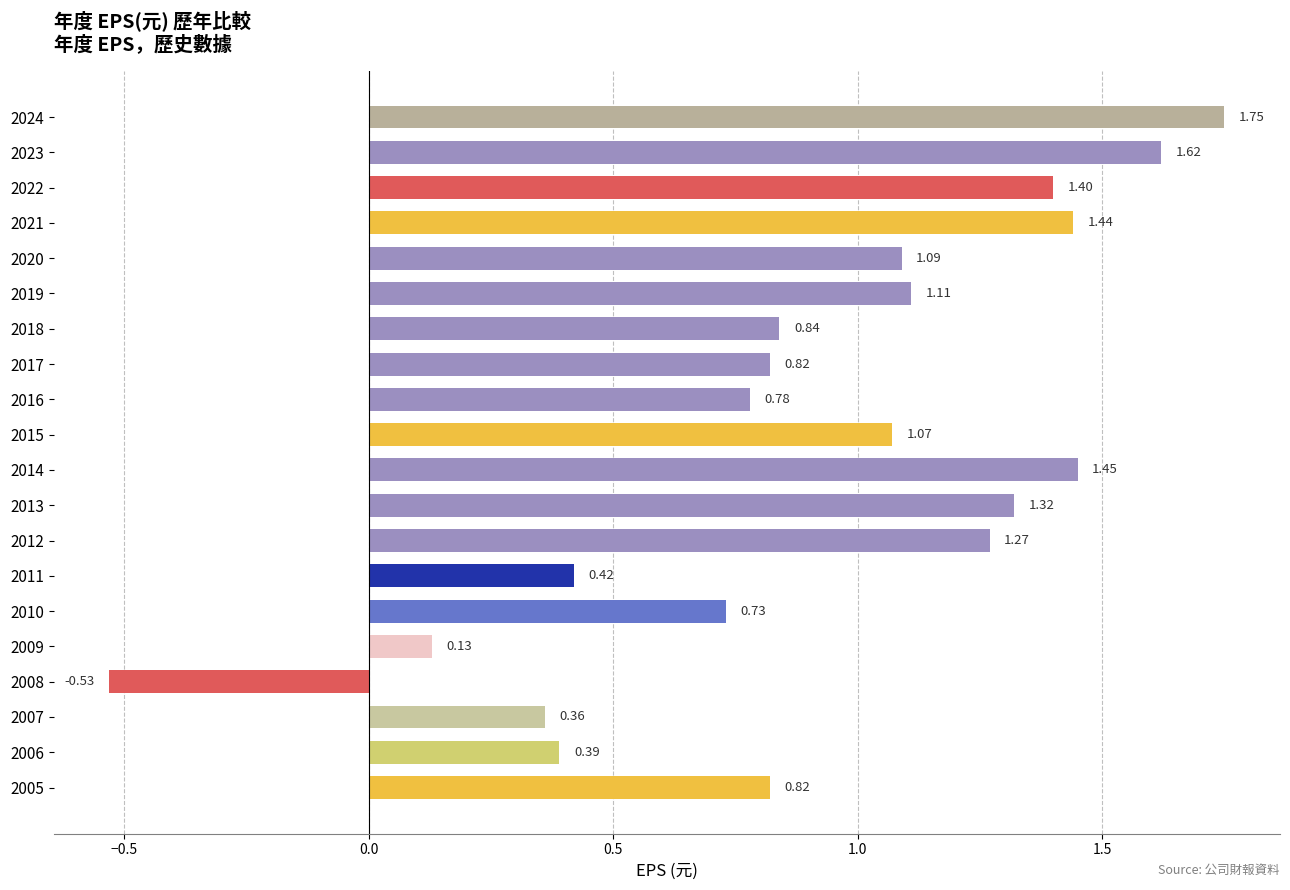

What is the average value?

0.9